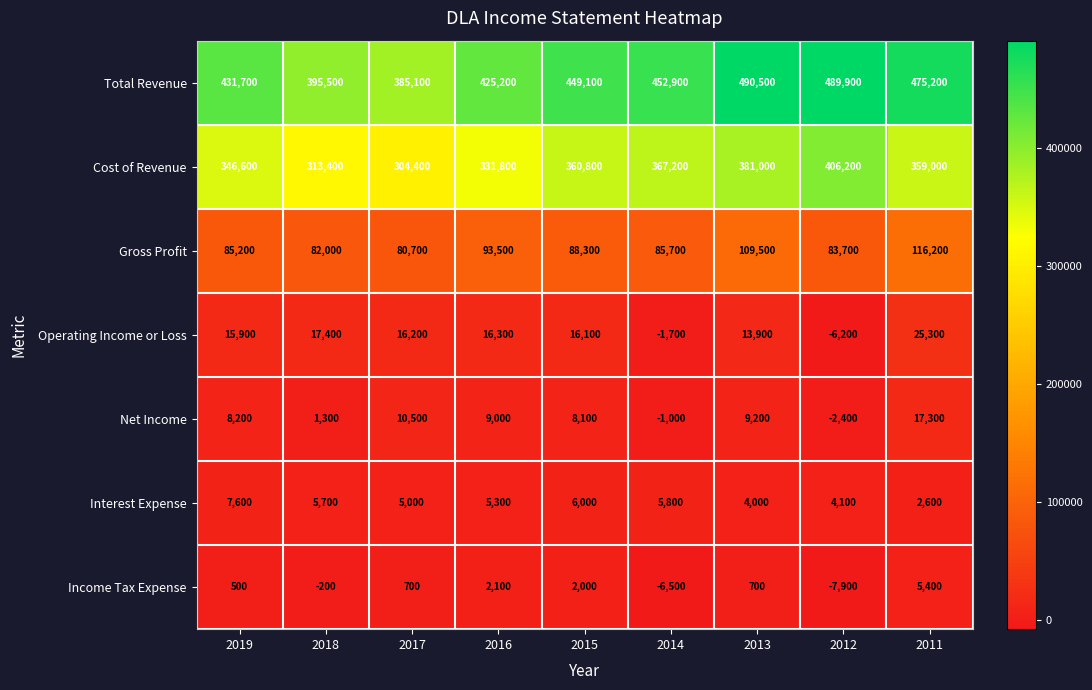

What is the approximate value of Operating Income or Loss at 2015, to the nearest 50?

16100